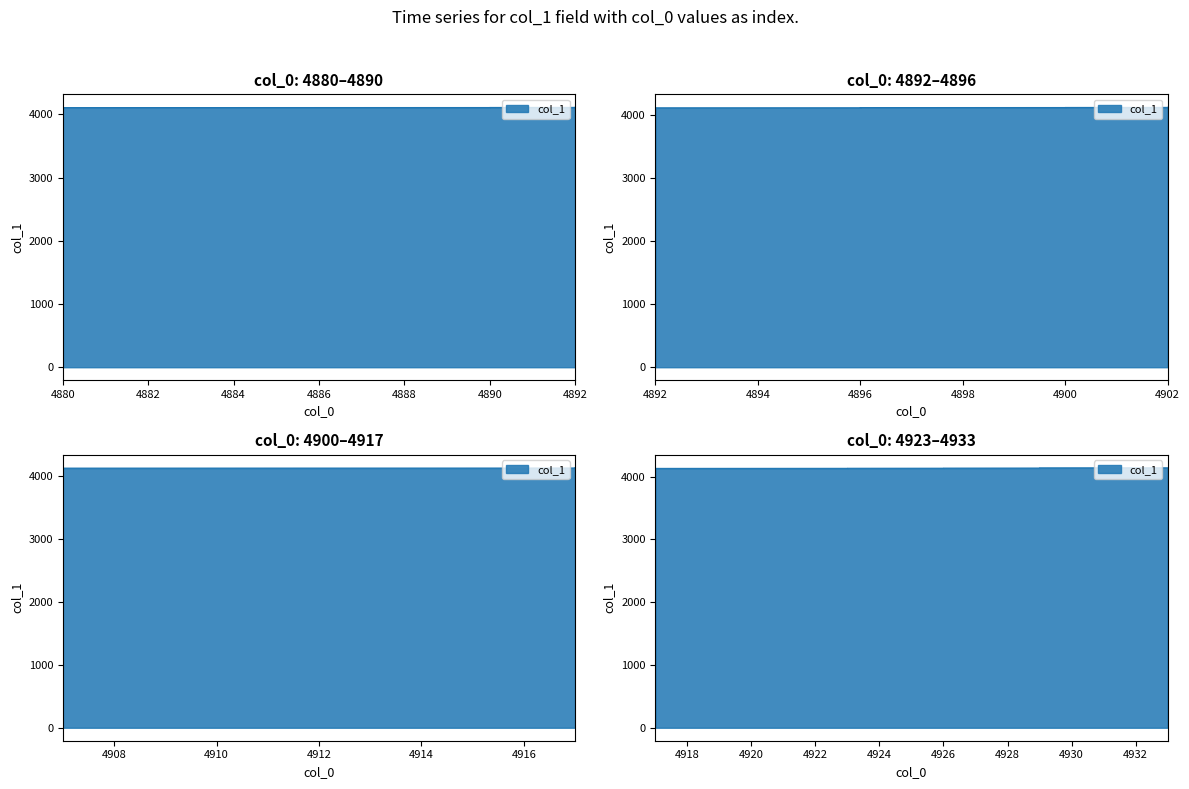

What is the approximate value at 4896?

4114